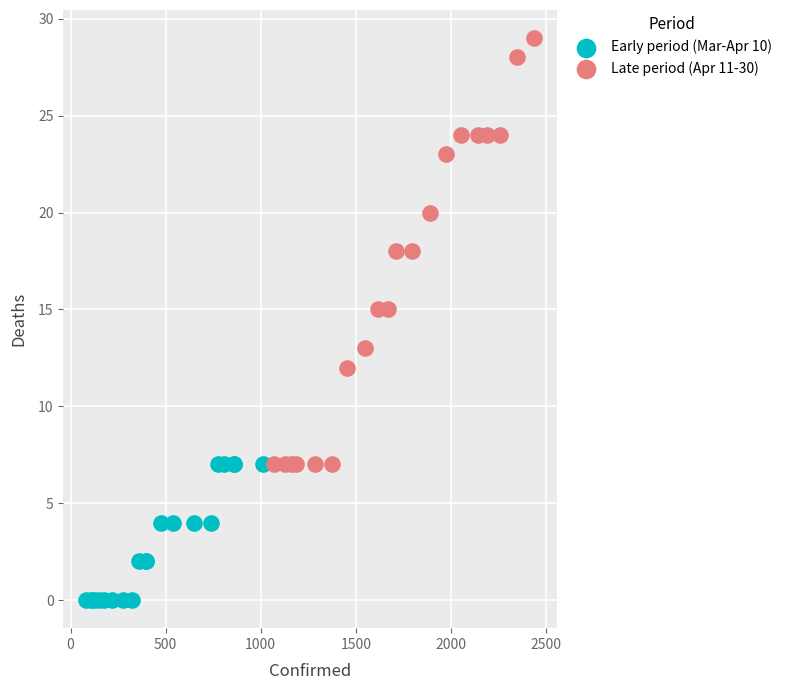

What are all the series names shown in the legend?

Early period (Mar-Apr 10), Late period (Apr 11-30)